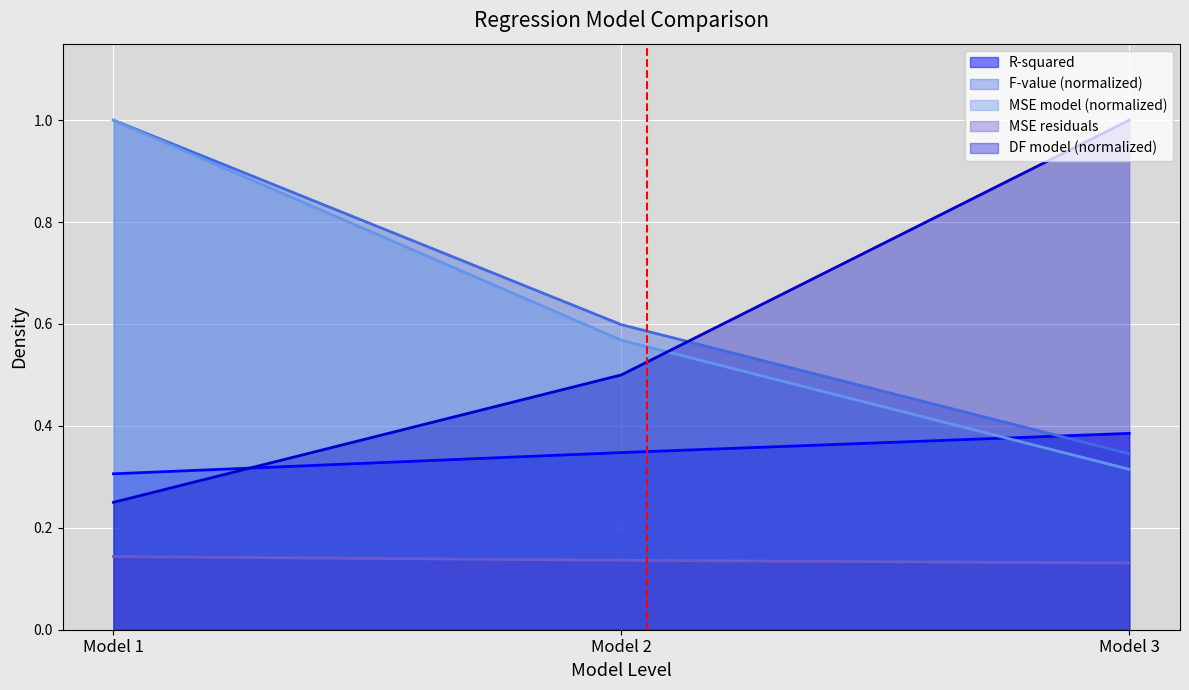

Between Model 1 and Model 3, which series saw the biggest shift?

DF model (normalized)